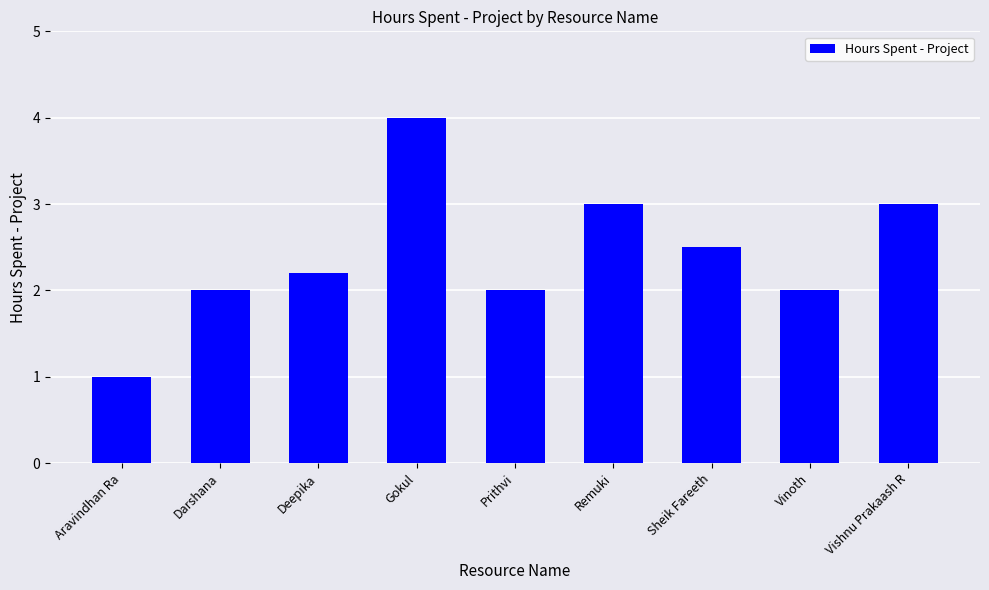

Count the number of categories in the chart.

9